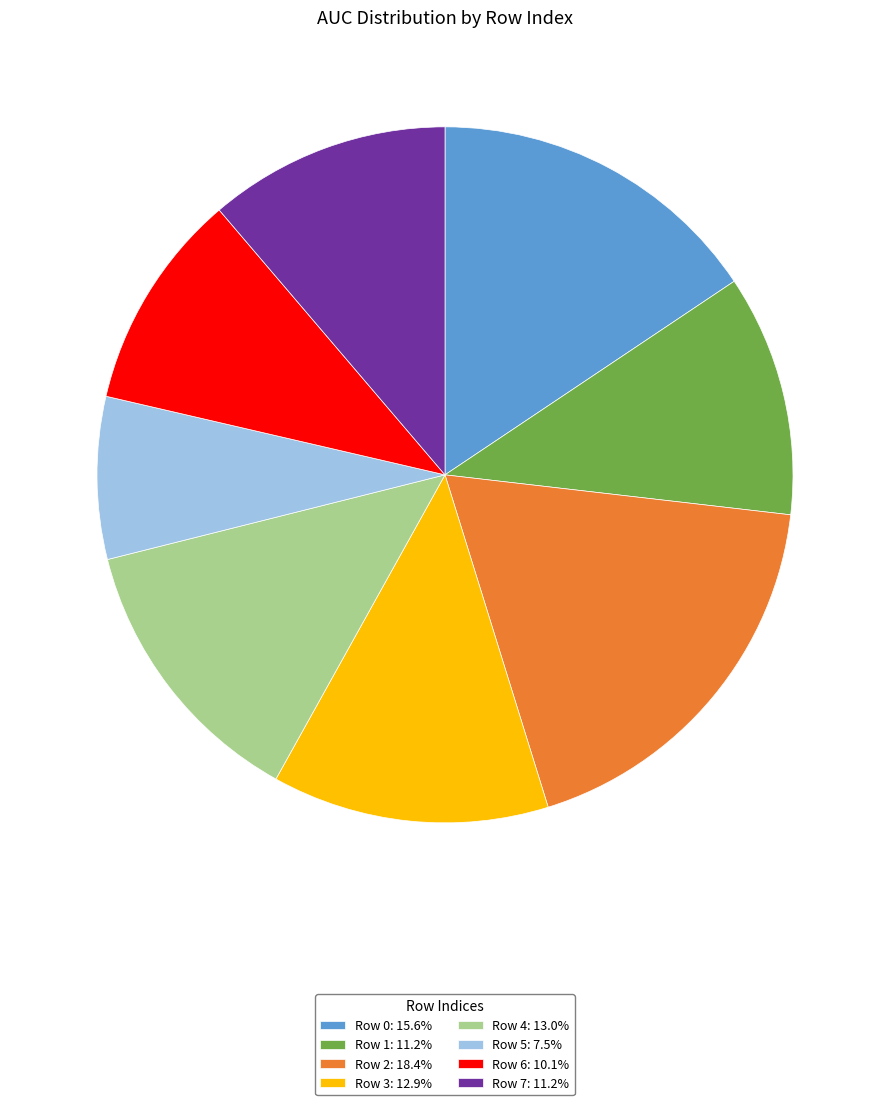

How many segments does this pie chart have?

8